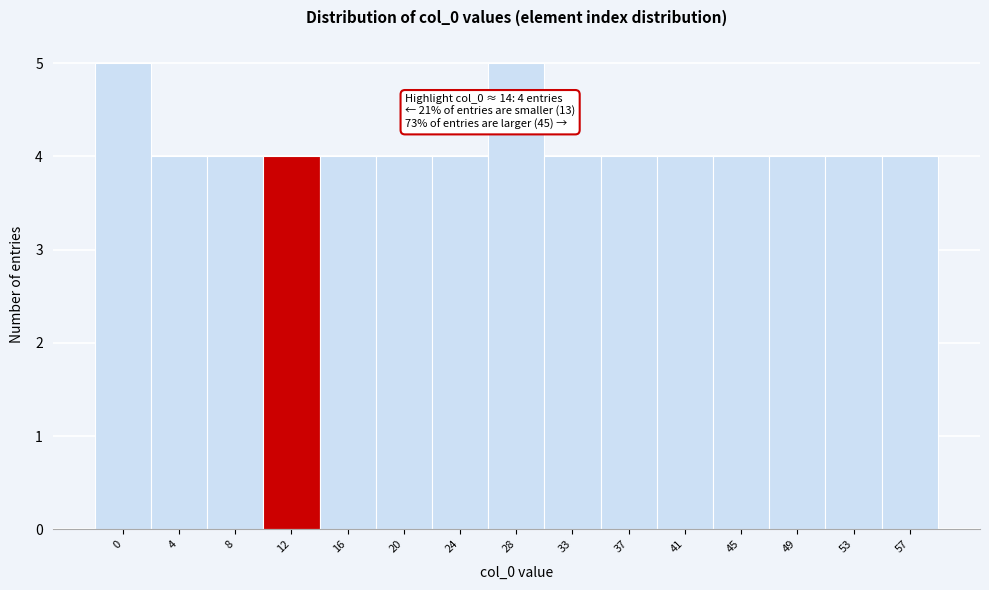

Reading left to right, extract all data points from this chart.

0=5	4=4	8=4	12=4	16=4	20=4	24=4	28=5	33=4	37=4	41=4	45=4	49=4	53=4	57=4